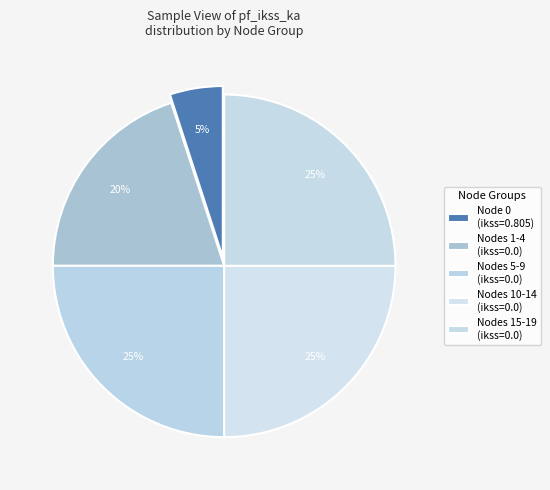

Count the number of slices in the pie.

5